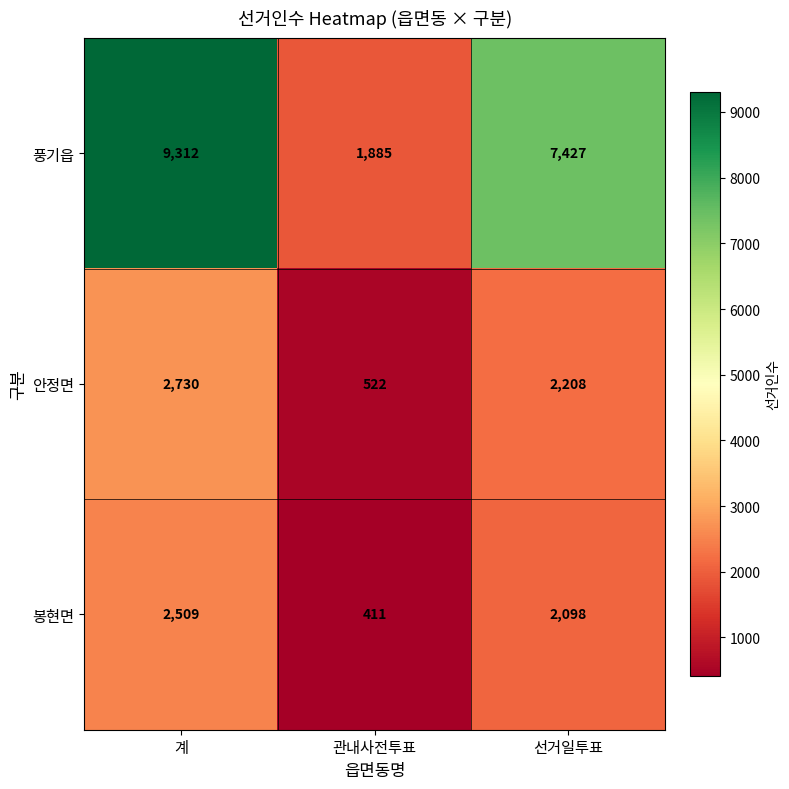

Reading left to right, extract all data points from this chart.

풍기읍: 9312	1885	7427
안정면: 2730	522	2208
봉현면: 2509	411	2098